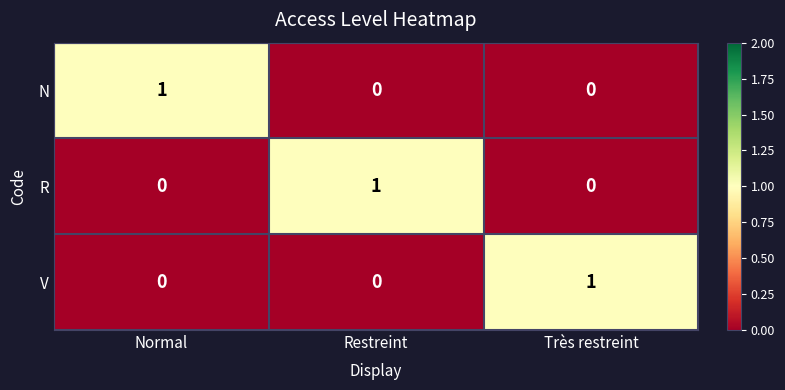

Reading left to right, extract all data points from this chart.

N: Normal=1	Restreint=0	Très restreint=0
R: Normal=0	Restreint=1	Très restreint=0
V: Normal=0	Restreint=0	Très restreint=1